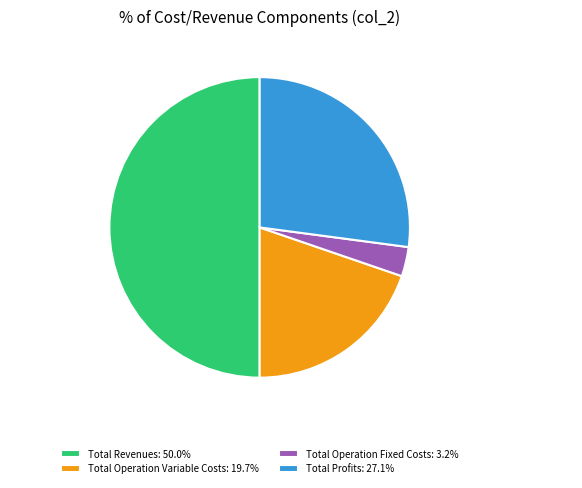

Combined, do Total Revenues and Total Operation Fixed Costs account for over 50%?

Yes